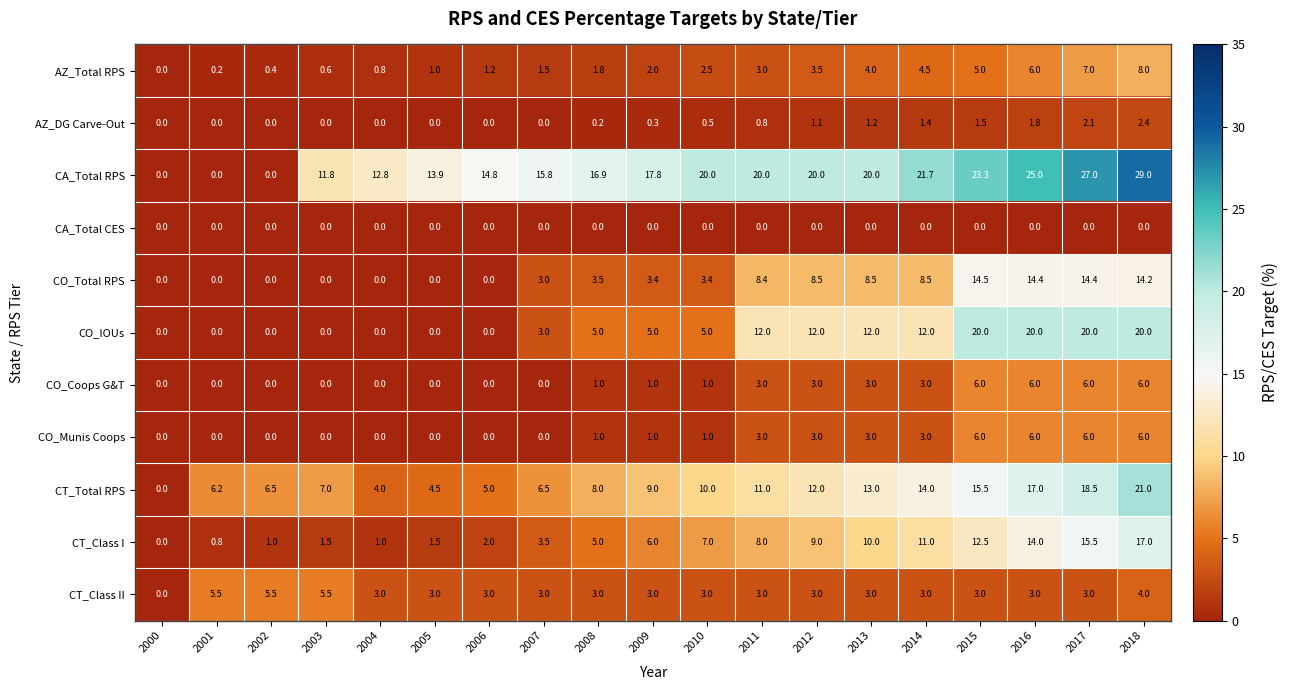

At which category is the sum across all series the highest?

2018